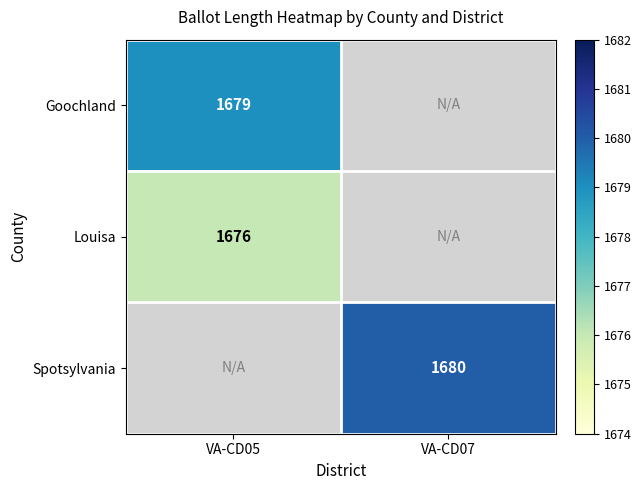

What is the maximum value shown in the chart?

1680